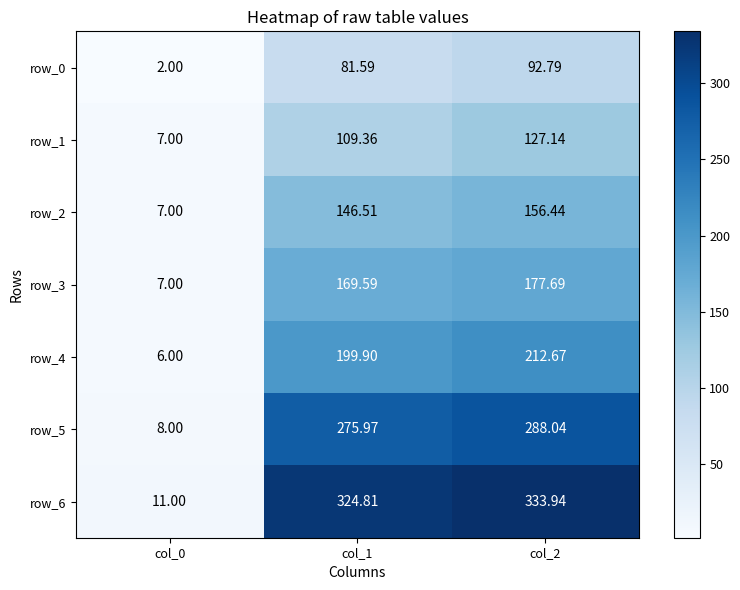

Is the value of row_2 at col_1 greater than the value of row_3 at col_0?

Yes